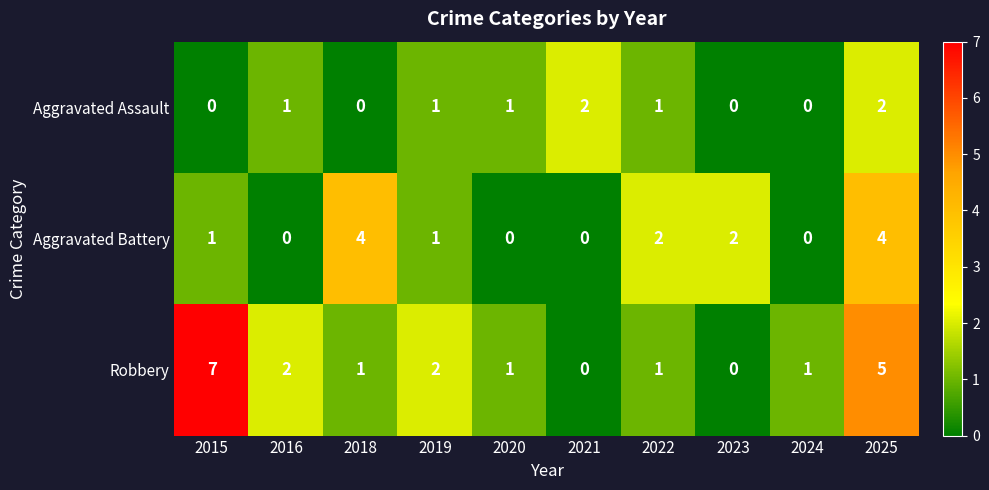

What is the sum of the Aggravated Battery values at 2025 and 2023?

6